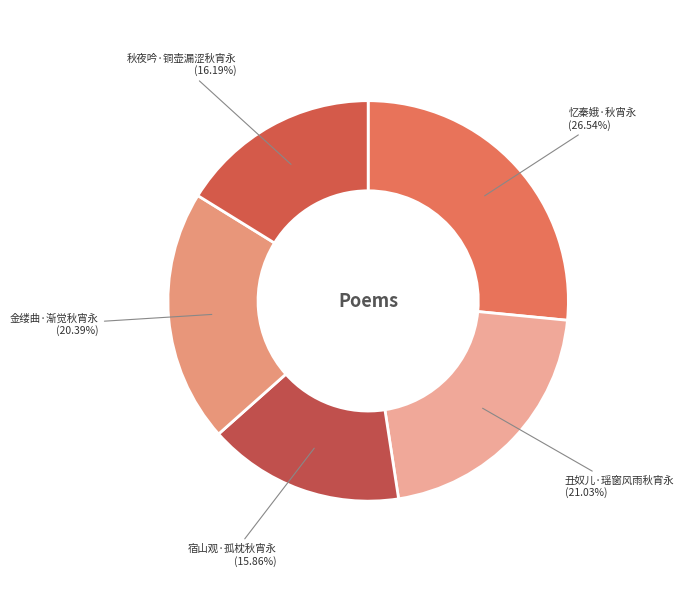

To the nearest percent, what portion does 秋夜吟·铜壶漏涩秋宵永 represent?

16%